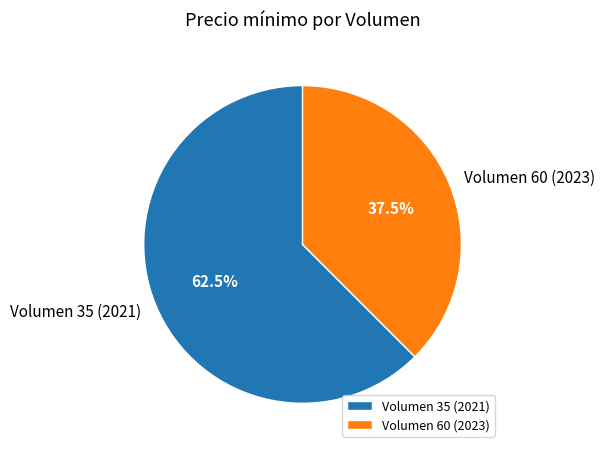

To the nearest percent, what is the combined percentage of Volumen 35 (2021) and Volumen 60 (2023)?

100%